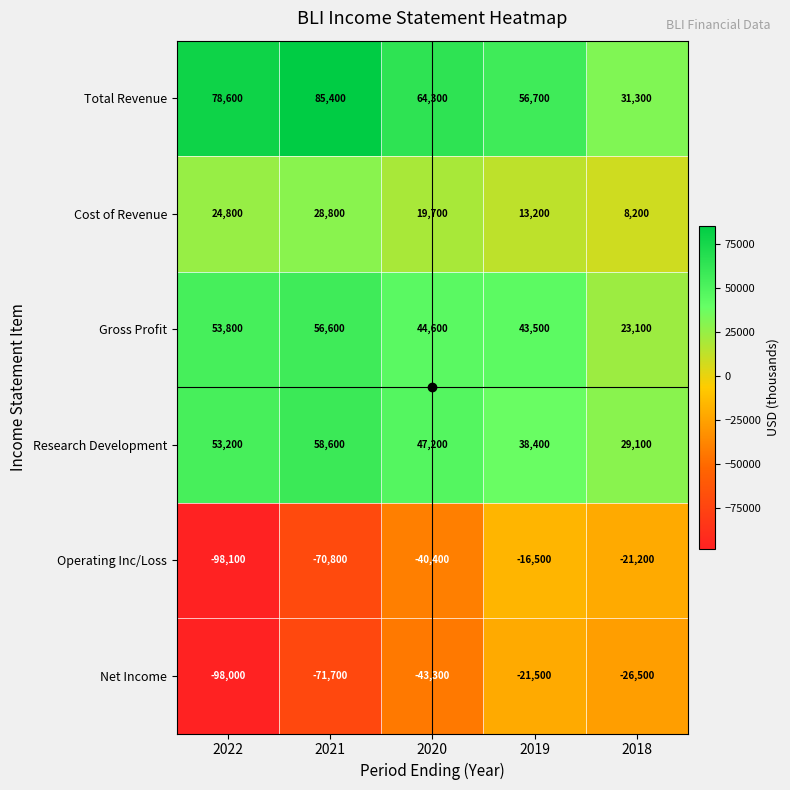

How many Cost of Revenue values are between 13200 and 24800?

3